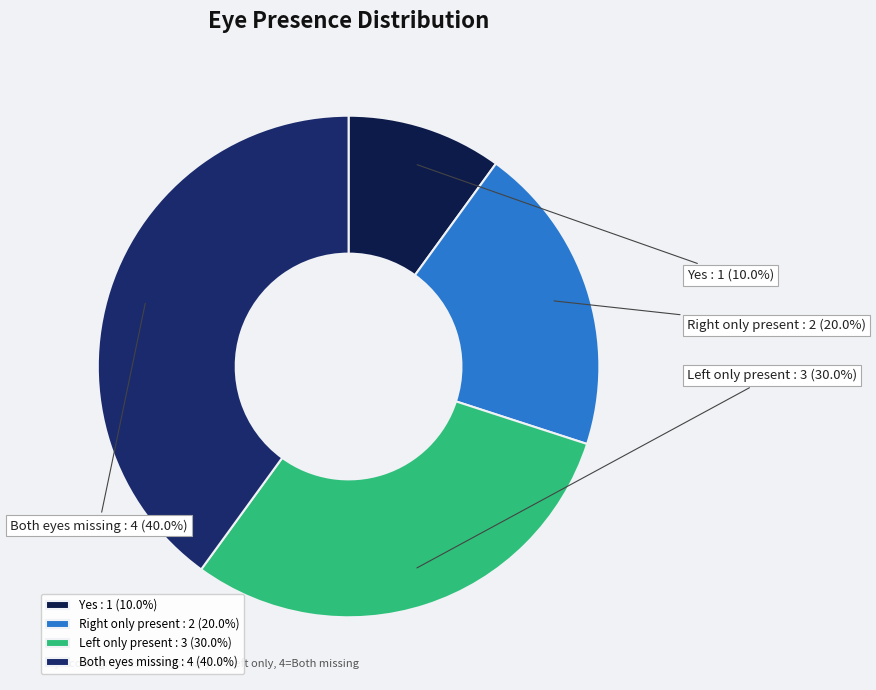

True or false: Both eyes missing accounts for 46% of the total.

False